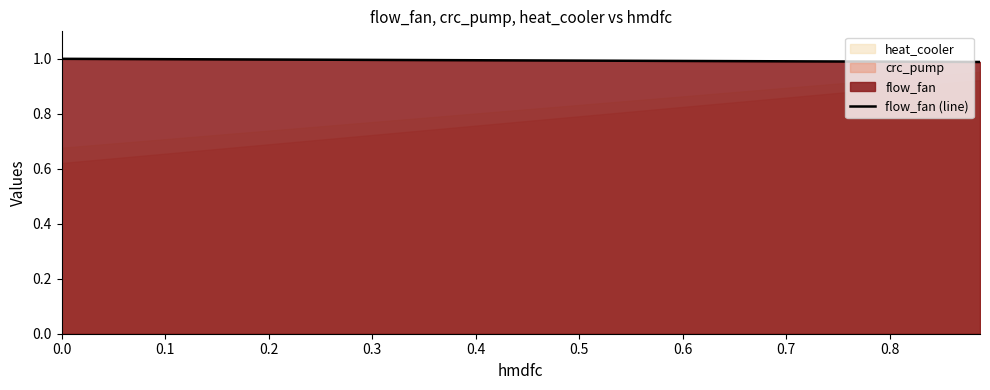

How many lines are shown in the chart?

1